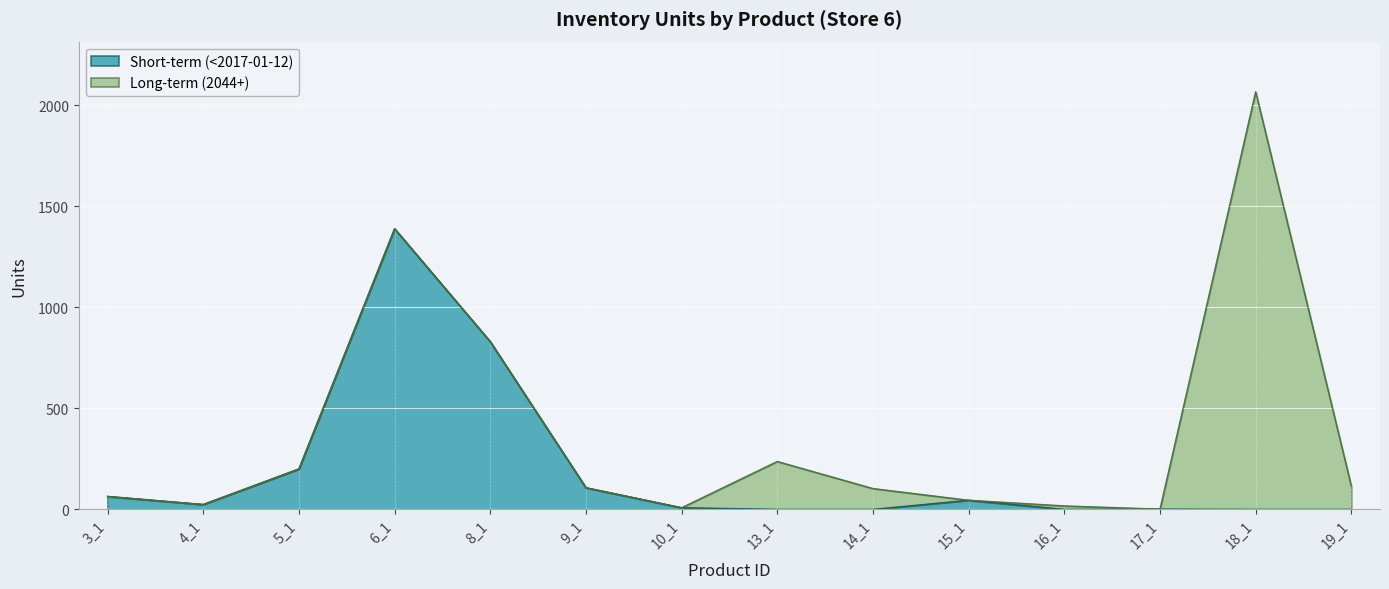

The value of Short-term (<2017-01-12) at 16_1 is 0. True or false?

True